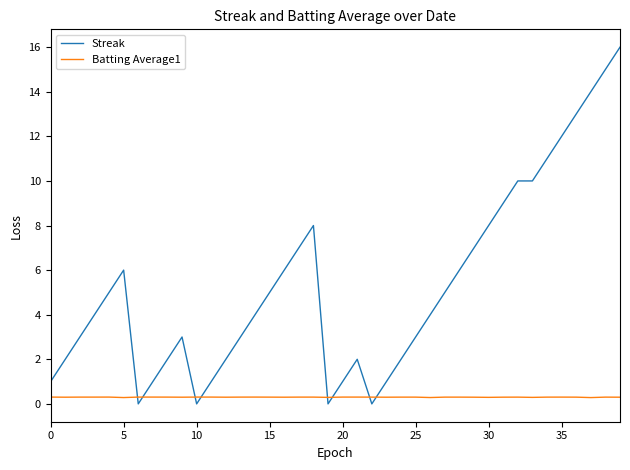

List the series in order of their overall mean, highest first.

Streak, Batting Average1